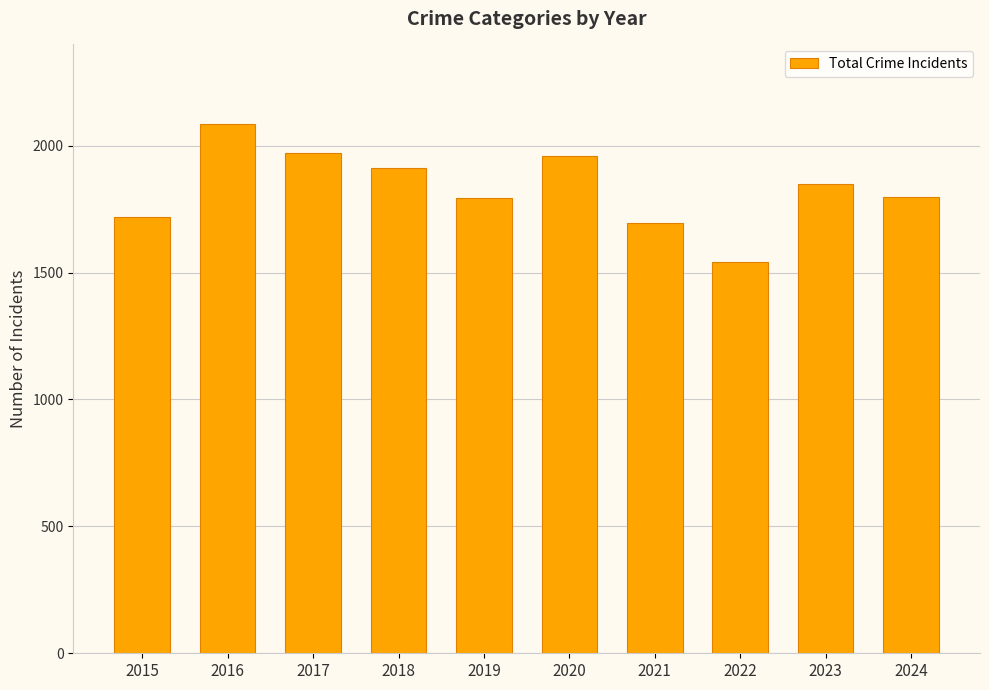

What is the smallest value displayed?

1542